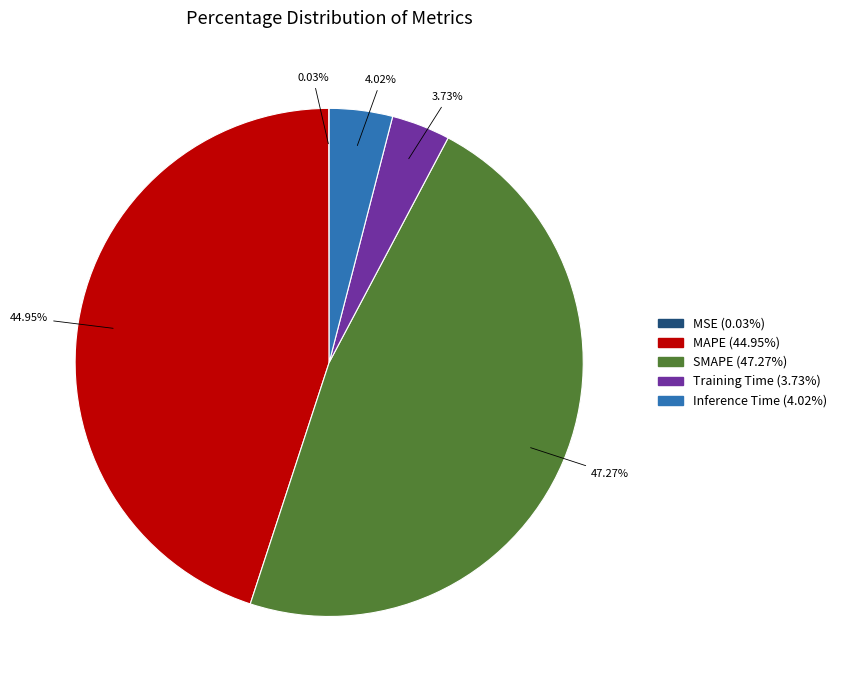

The MAPE slice represents 60% of the pie. True or false?

False